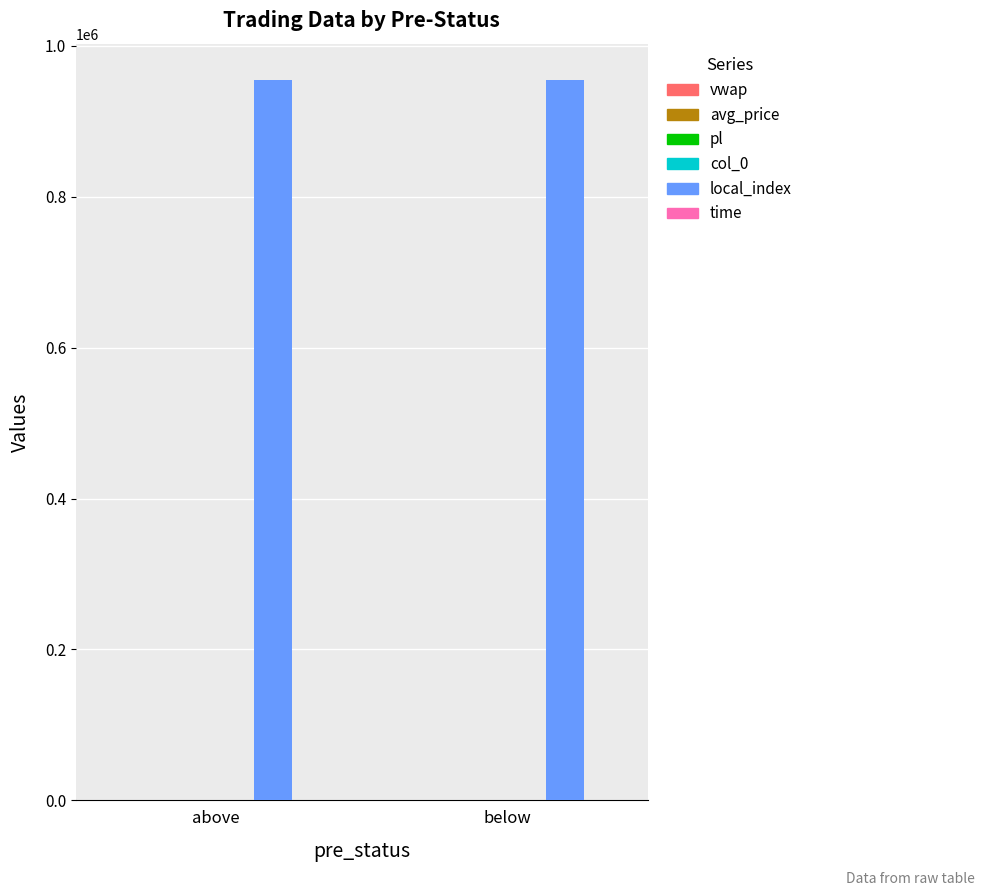

Which series has the largest total across all categories?

local_index